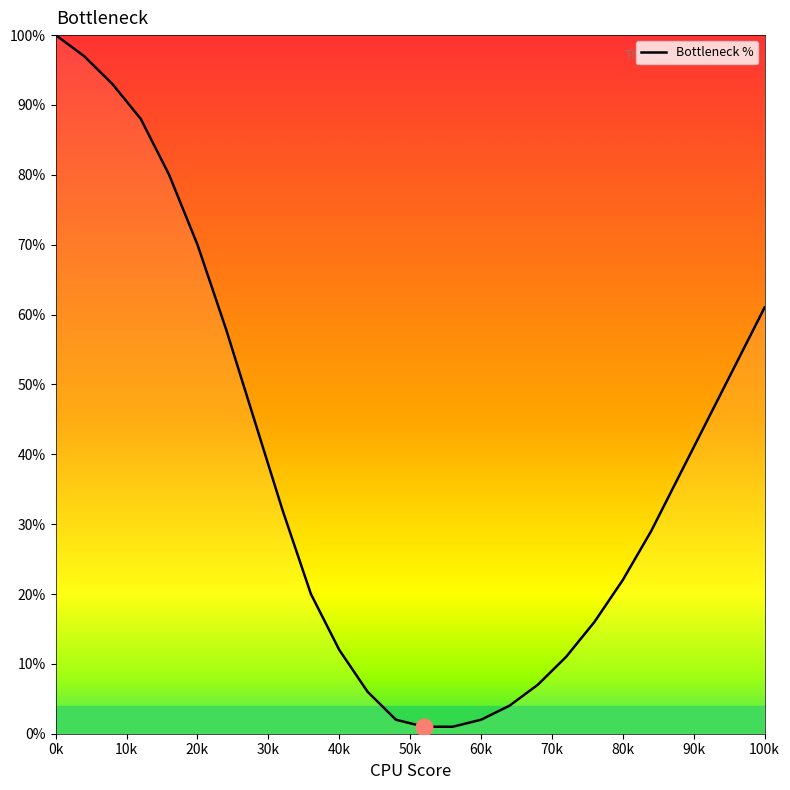

What is the difference between the maximum and minimum values?

99